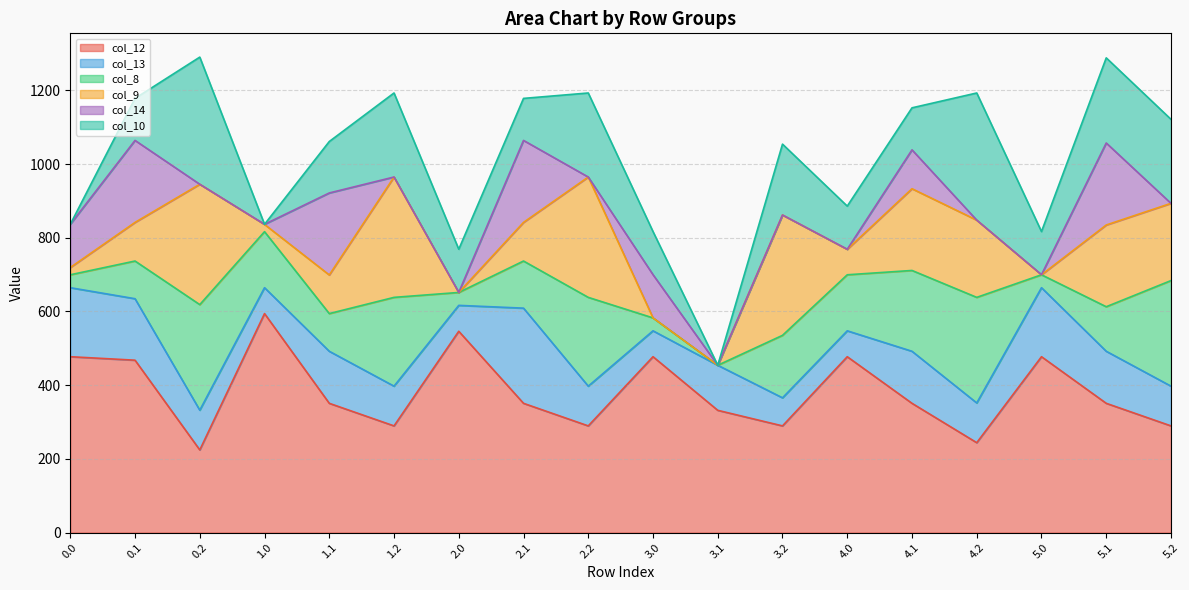

How many intersections are there between col_8 and col_10?

10